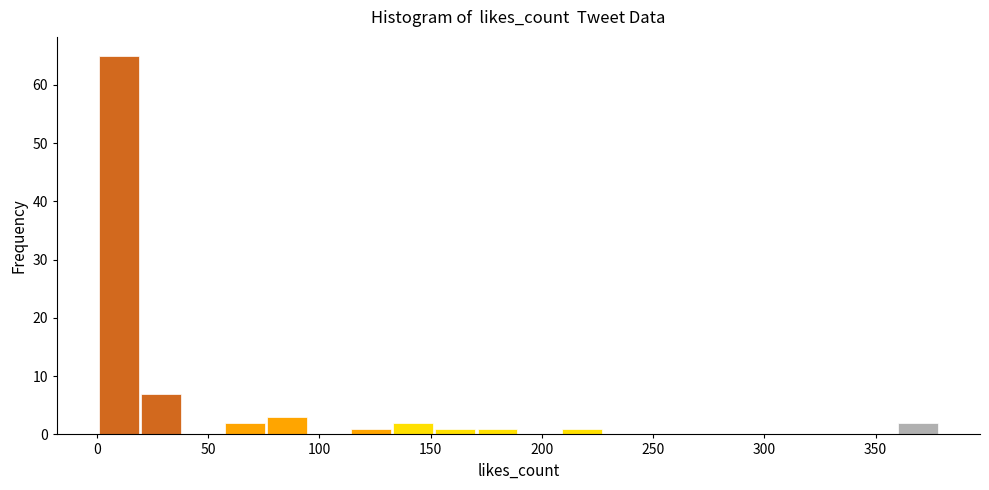

Read against the x-axis, roughly where is the centre of the tallest bar?

10